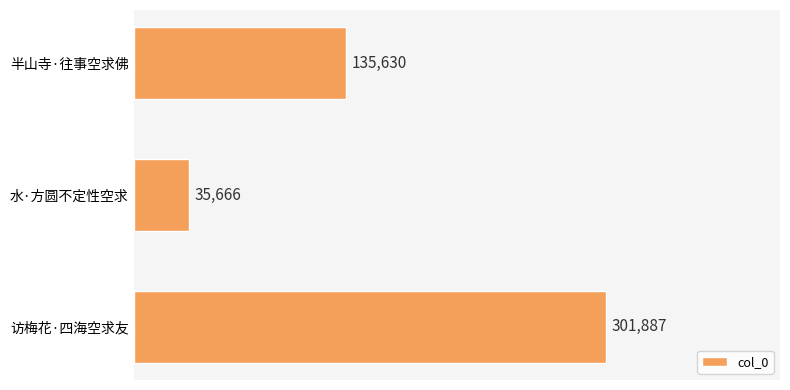

Between 半山寺·往事空求佛 and 访梅花·四海空求友, which is larger?

访梅花·四海空求友